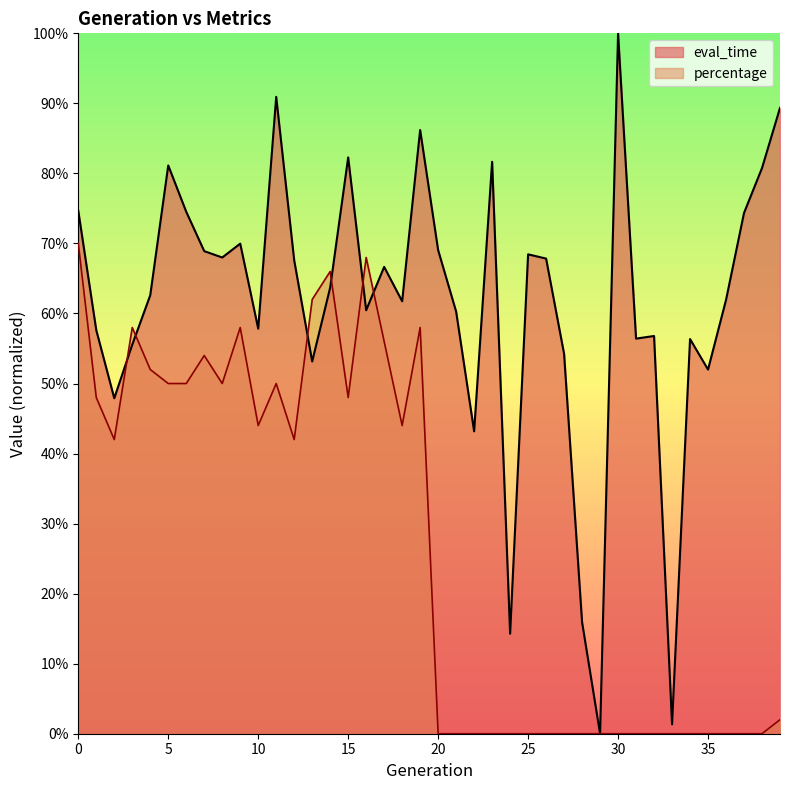

Between 9 and 29, which is larger?

9